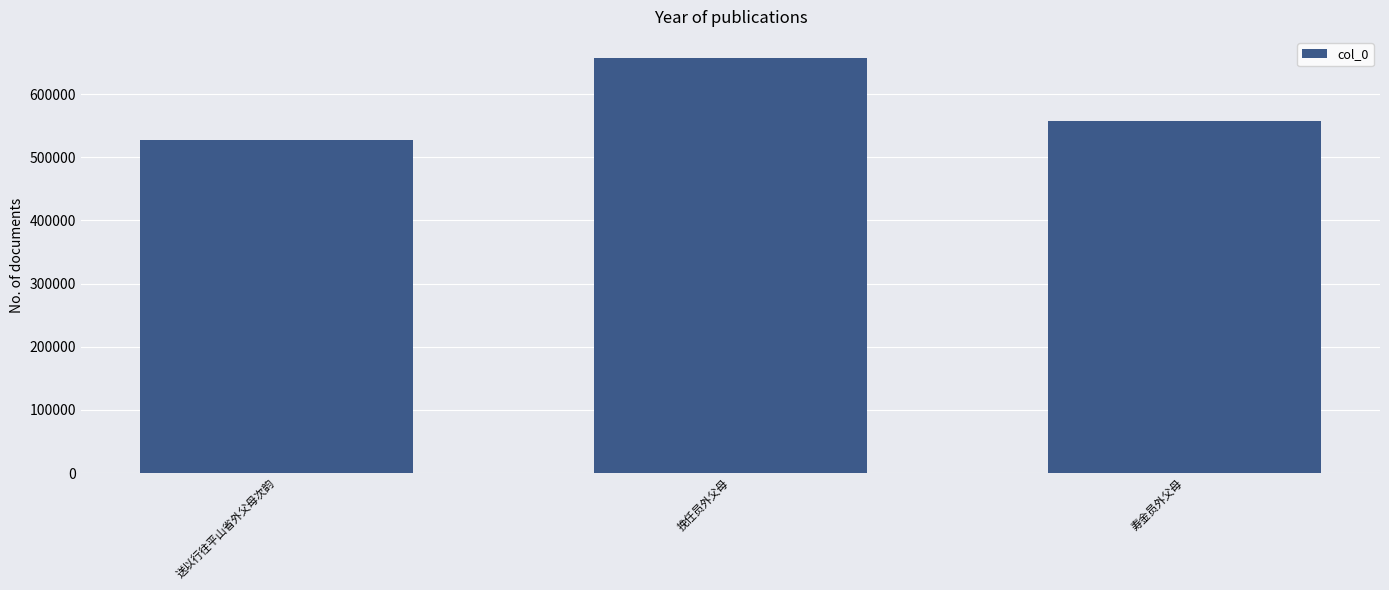

Reading right to left, transcribe all the data shown in this chart.

557953	657920	528002